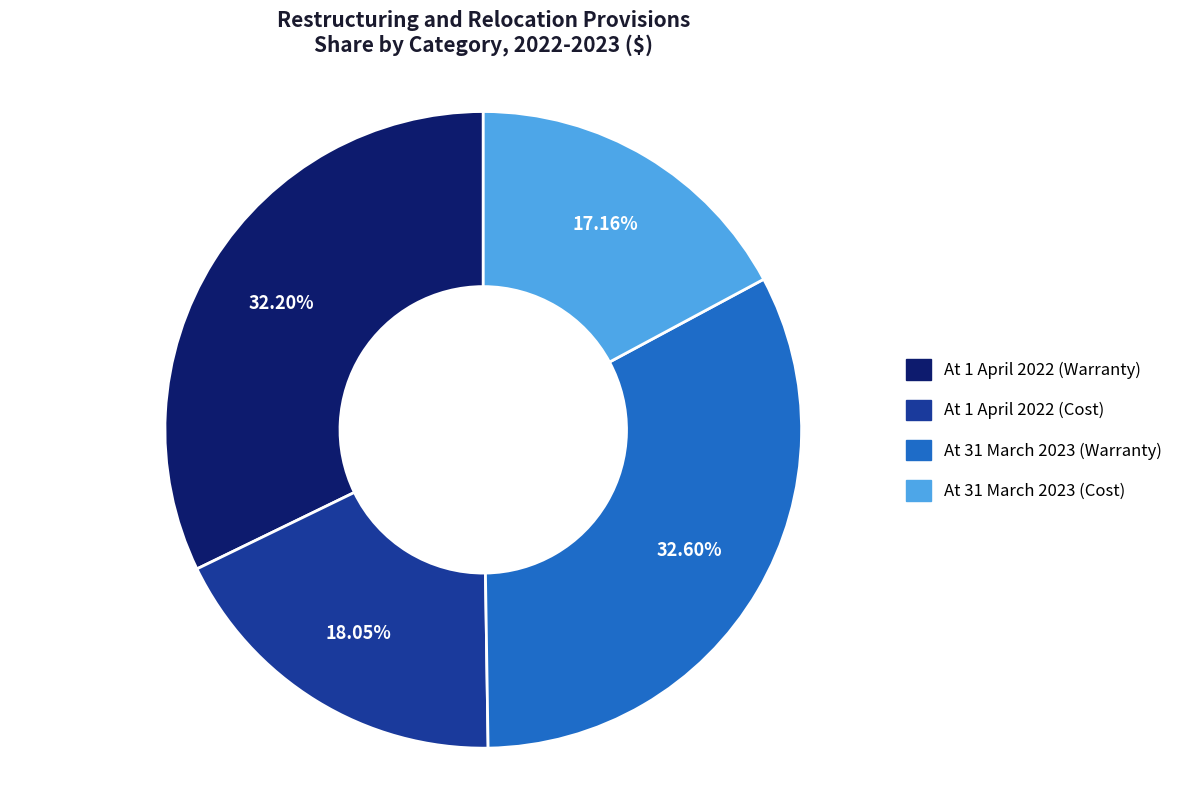

Does any single category account for the majority?

No